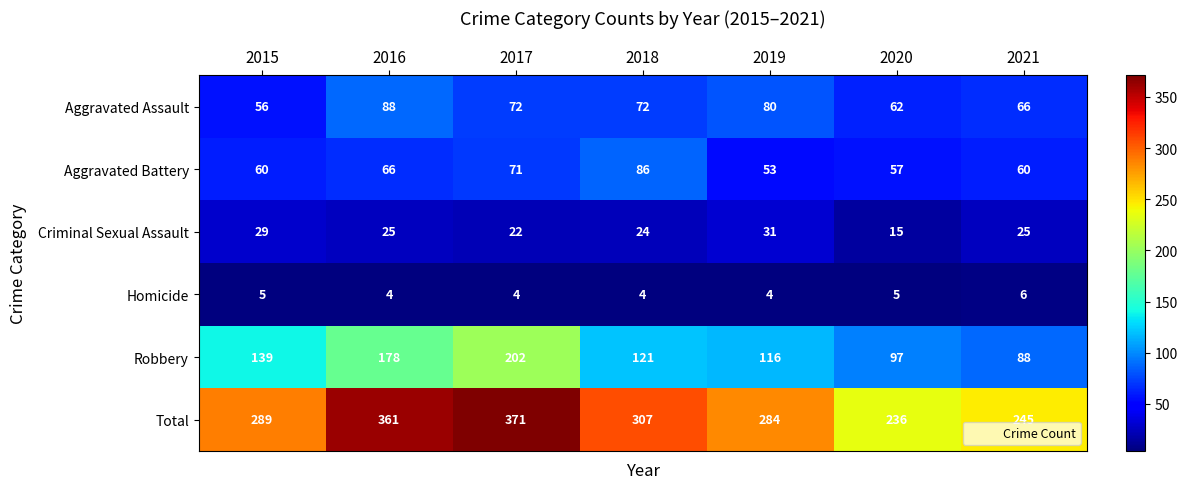

How many series are shown in this chart?

6